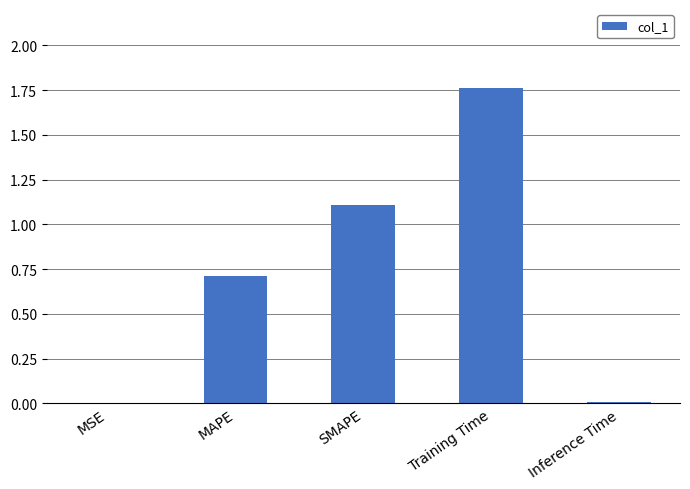

What is the sum of all values?

3.6